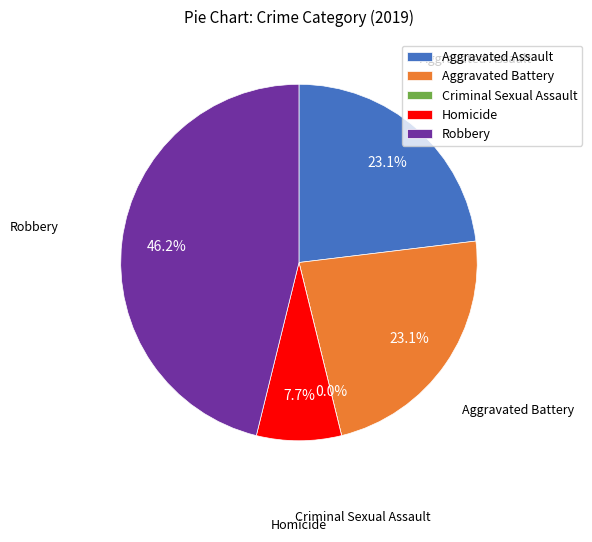

Which slice is the smallest?

Criminal Sexual Assault